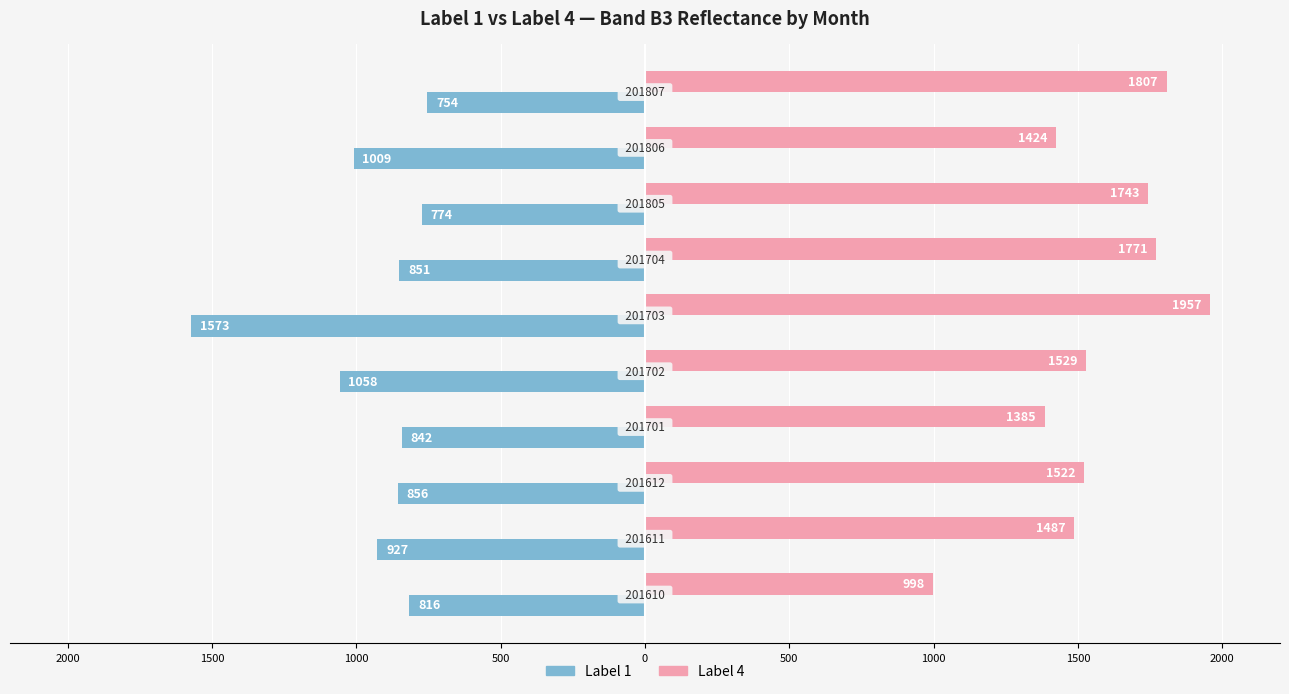

What is the difference between the second highest and second lowest values in the Label 4 series?

422